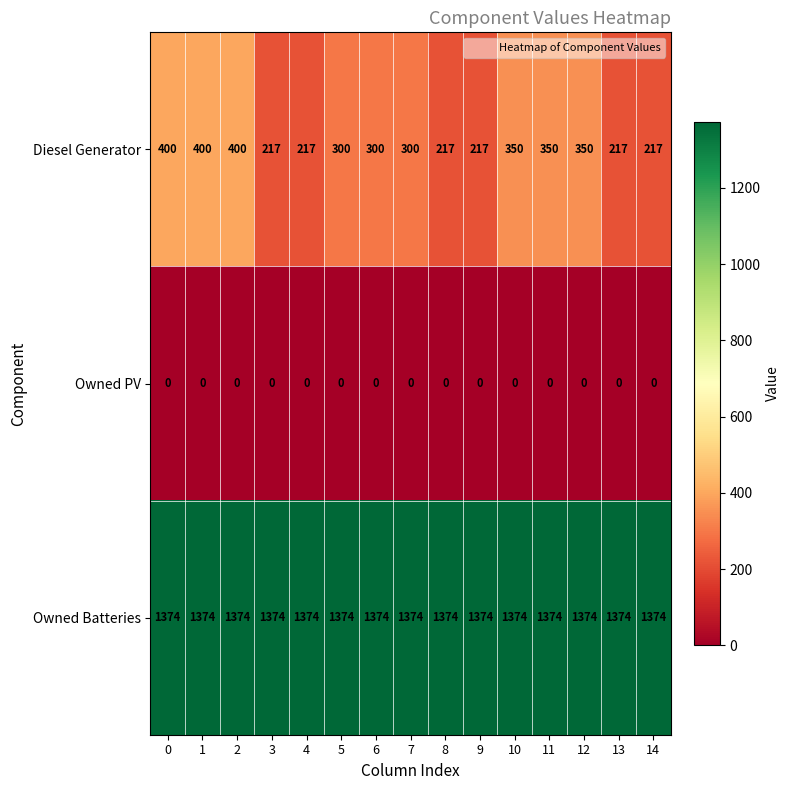

What is the difference between the second highest and second lowest values in the Diesel Generator series?

183